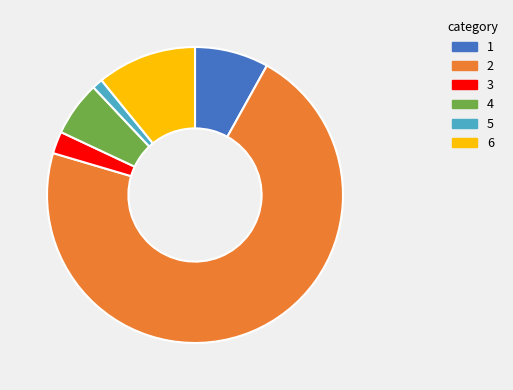

Rank the categories by value from lowest to highest.

5, 3, 4, 1, 6, 2